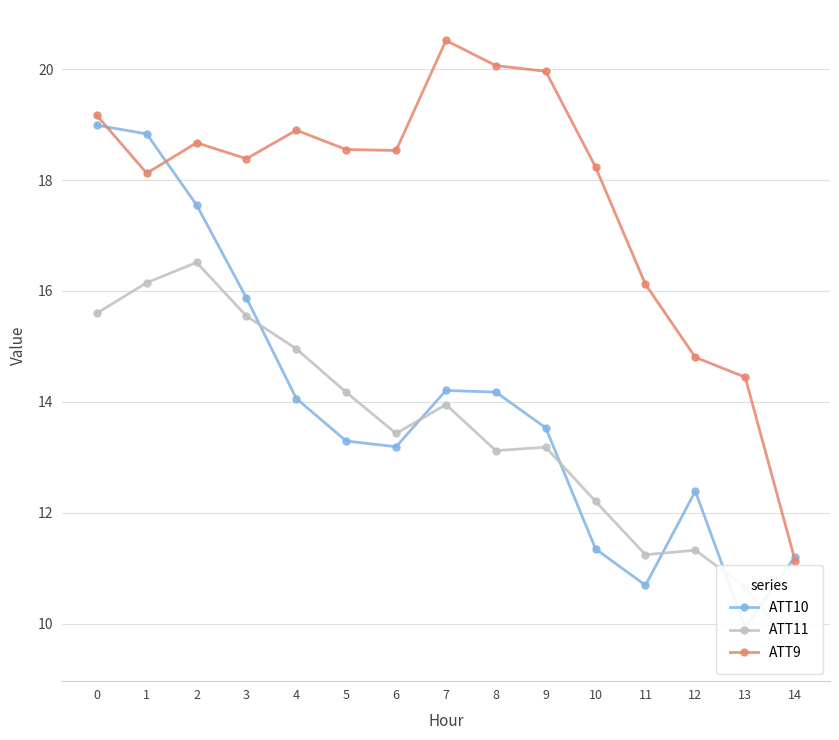

What is the minimum value shown in the chart?

9.5